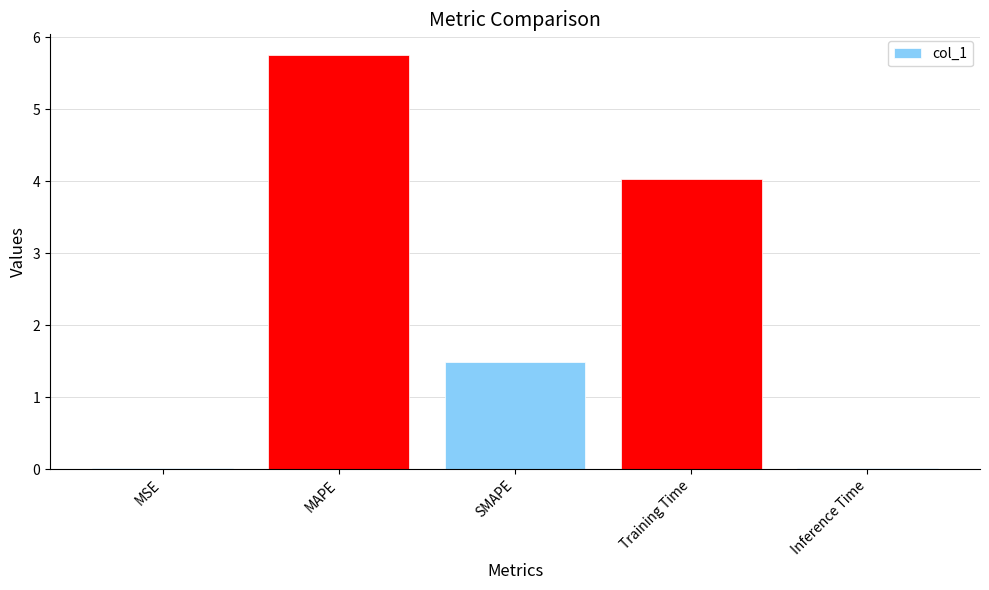

How many categories are shown in the chart?

5